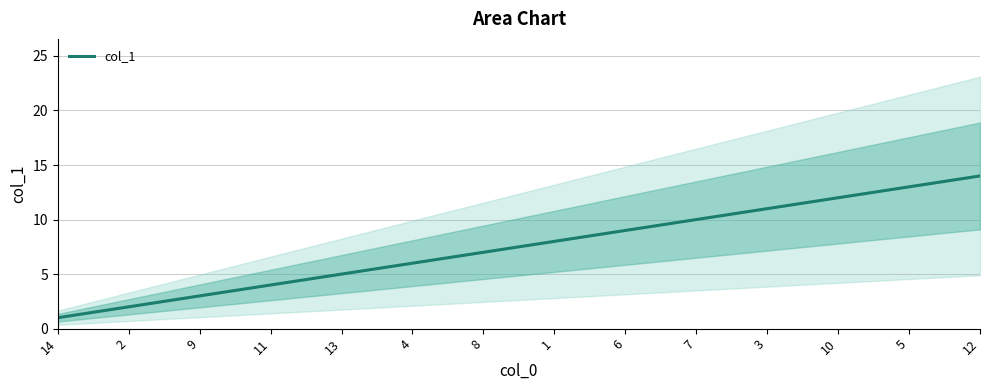

Which label corresponds to the largest value in the chart?

12